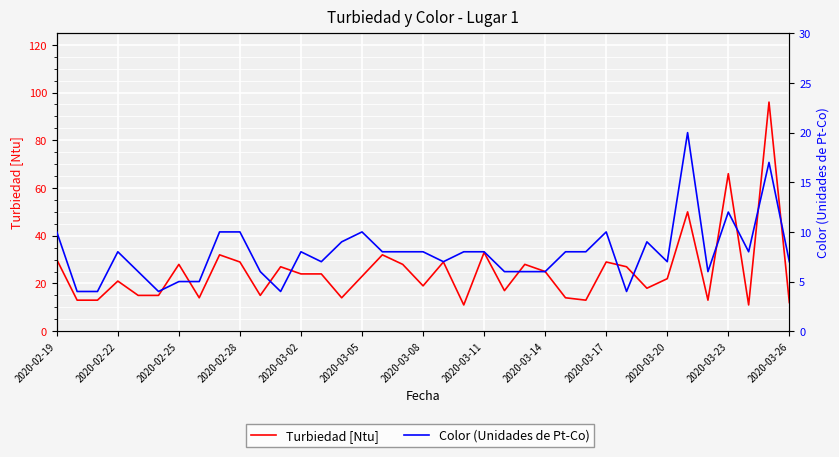

Is the value of Turbiedad [Ntu] at 15 greater than the value of Color (Unidades de Pt-Co) at 19?

Yes